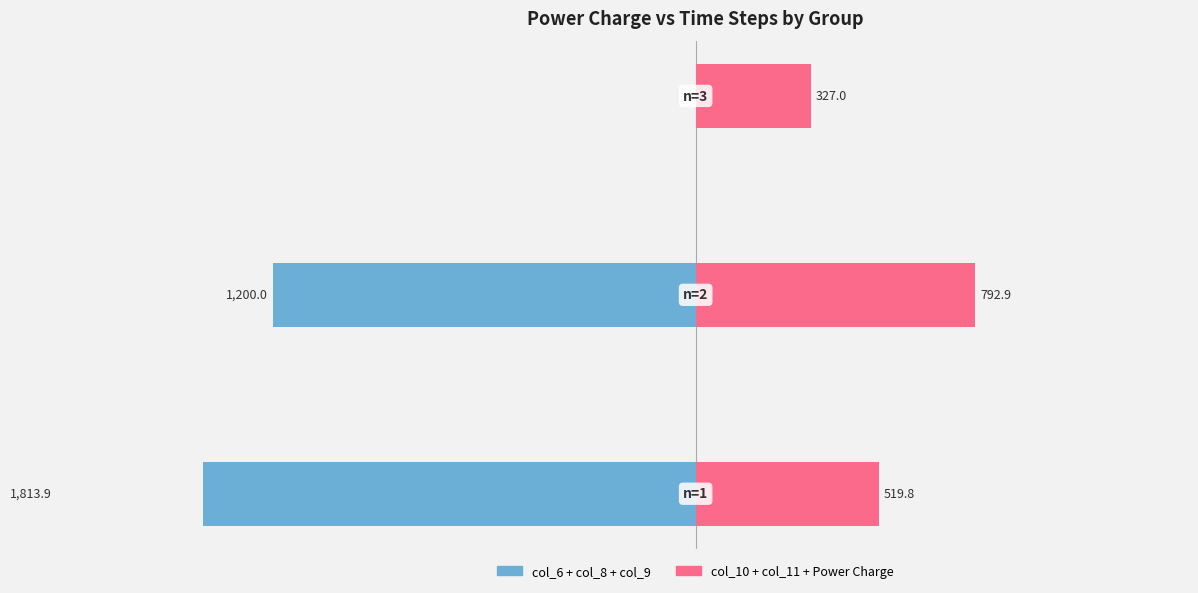

What is the highest value of the col_10 + col_11 + Power Charge series?

792.9